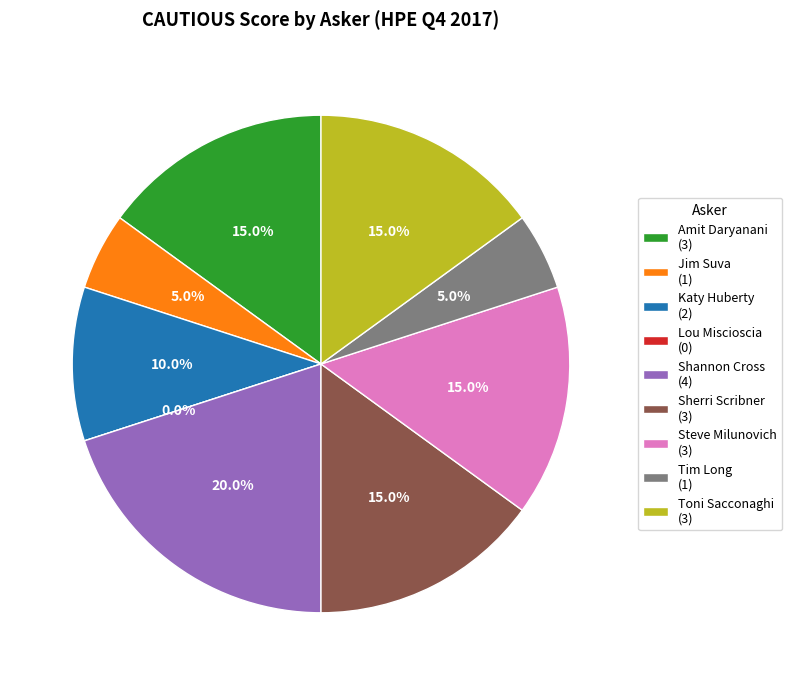

Approximately how many times larger is the value at Jim Suva compared to Tim Long?

1.0